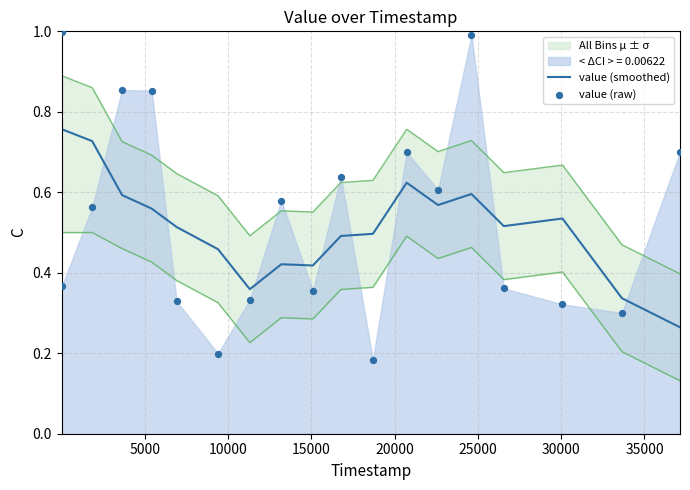

Is the value of value (smoothed) at 15 greater than the value of value (raw) at 15?

No